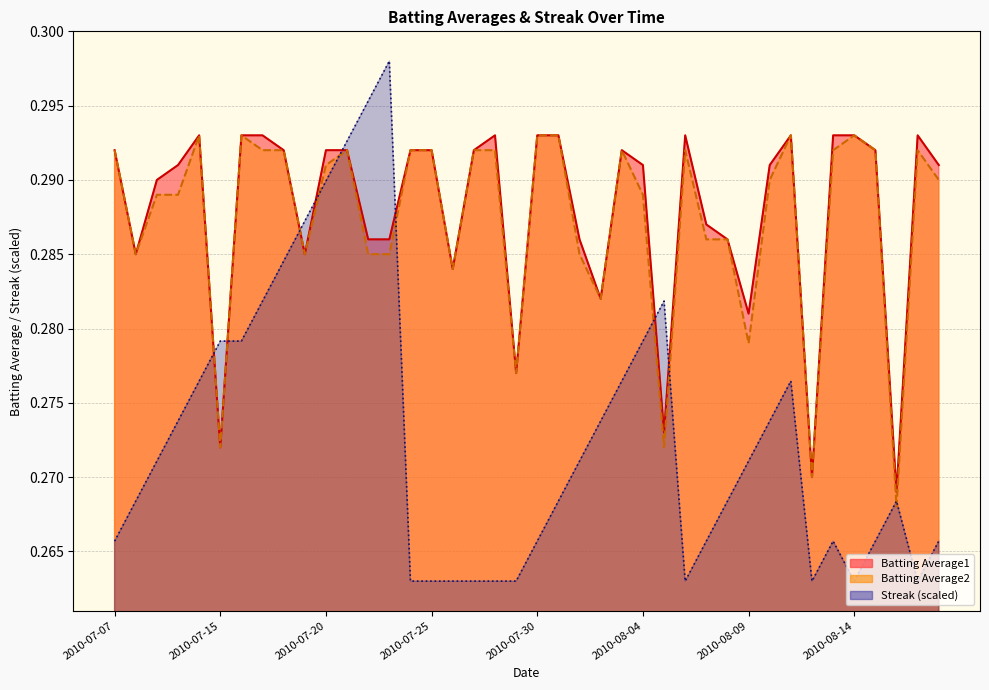

Count the Streak values in the range 0 to 1.

40